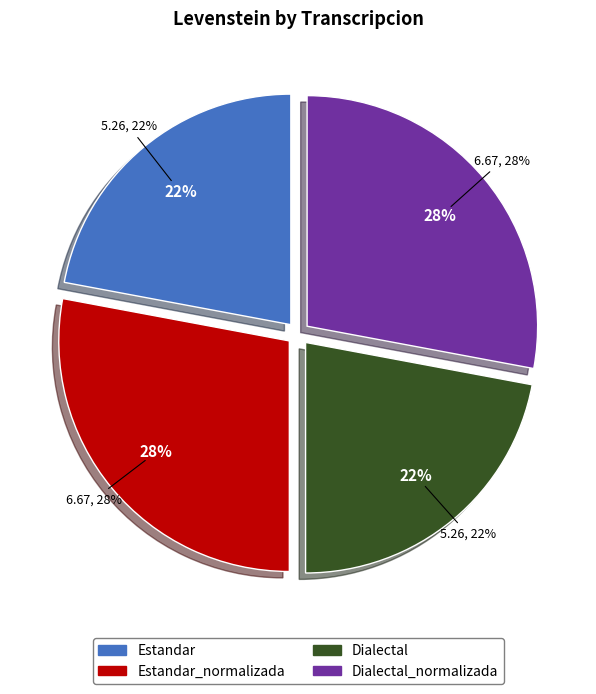

Rank the categories by value from lowest to highest.

Estandar, Dialectal, Estandar_normalizada, Dialectal_normalizada